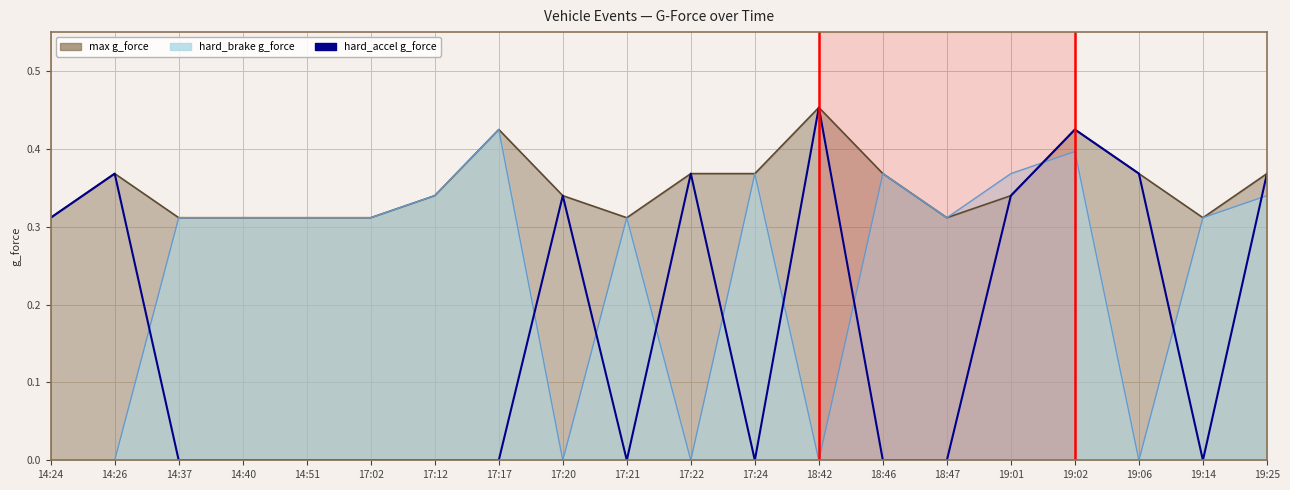

True or false: the data shows 0.4 at 19:06.

True